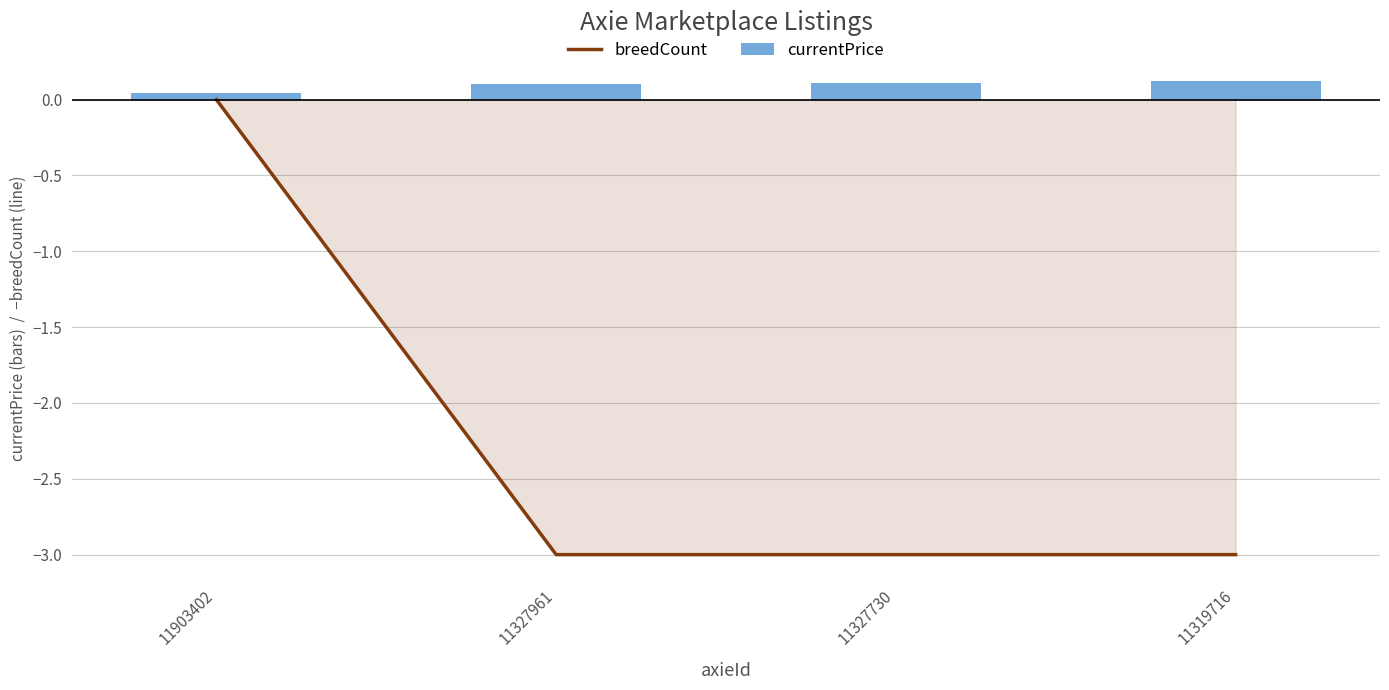

Reading left to right, what are all the values shown in this chart?

breedCount: 0.0	-3.0	-3.0	-3.0
currentPrice: 0.0	0.1	0.1	0.1